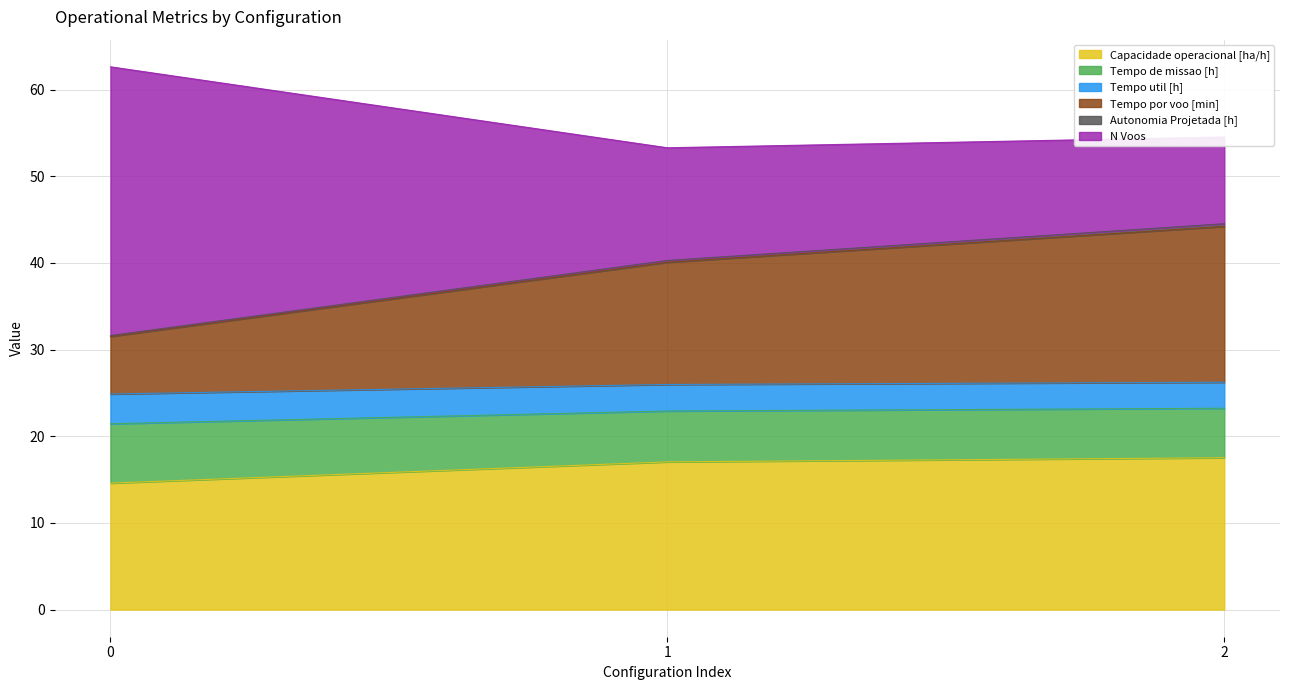

What is the value of the Capacidade operacional [ha/h] point at the 1st from the left?

14.6